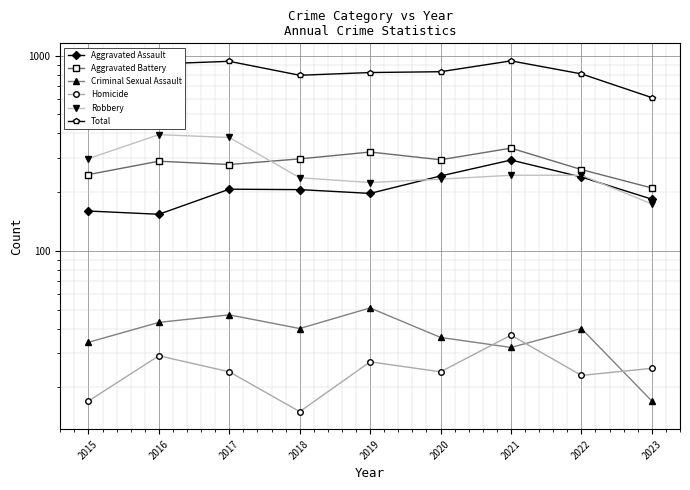

How many lines are shown in the chart?

6